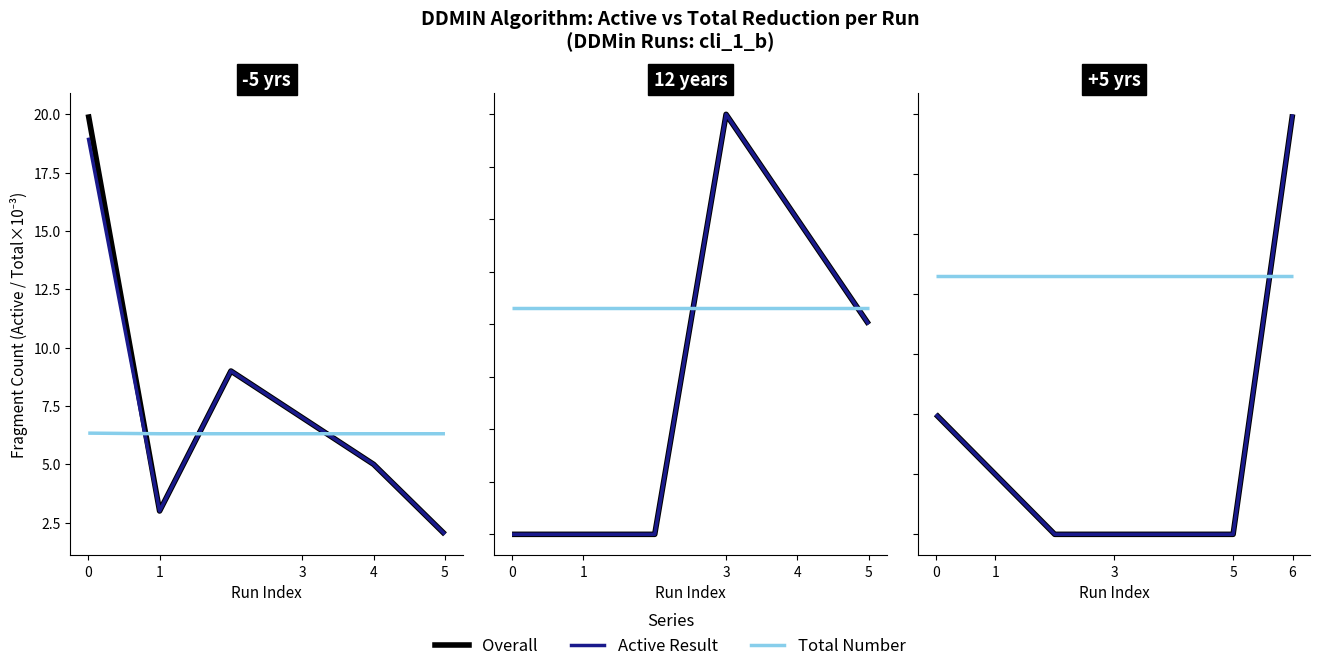

Which category has the highest value in the Active Result series?

6